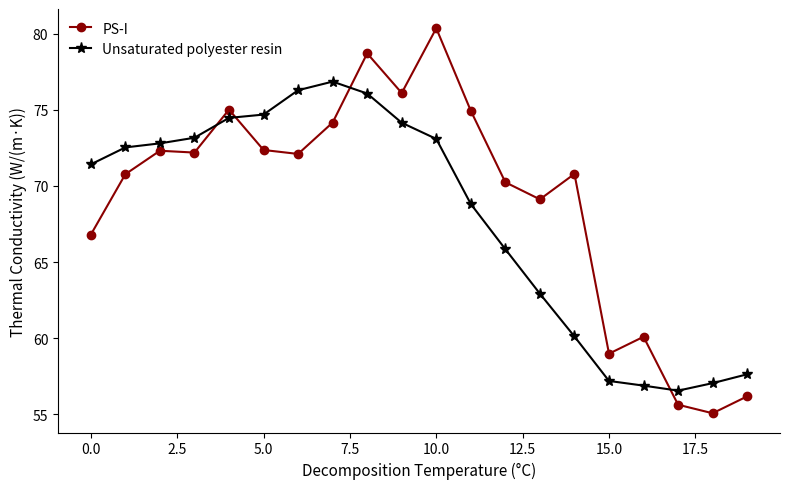

What is the minimum value for Unsaturated polyester resin?

56.6